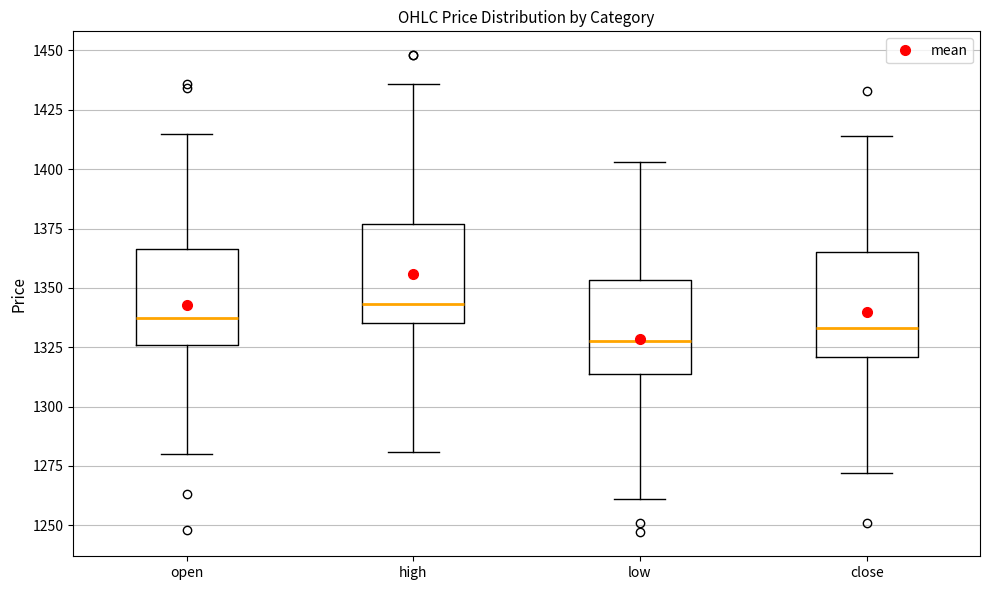

Reading left to right, transcribe this box plot: for each box, give where its median line is, the range the box spans, and where its two whiskers end, as read against the y-axis. The values are not printed on the chart, so give them approximately, as read against the axis.

open: median 1340, box 1325 to 1365, whiskers 1280 to 1415
high: median 1345, box 1335 to 1375, whiskers 1280 to 1435
low: median 1330, box 1315 to 1355, whiskers 1260 to 1405
close: median 1335, box 1320 to 1365, whiskers 1270 to 1415